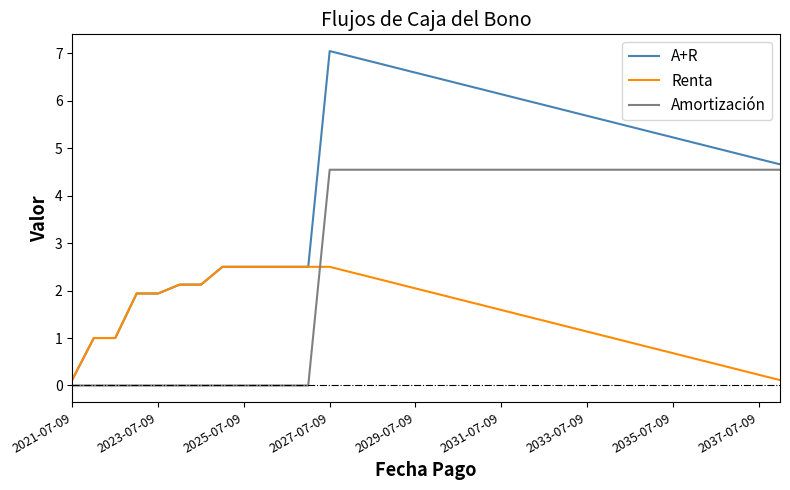

Which series has the largest range (max minus min)?

A+R